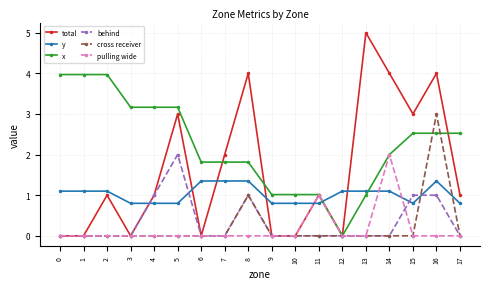

How many distinct data groups are displayed?

6